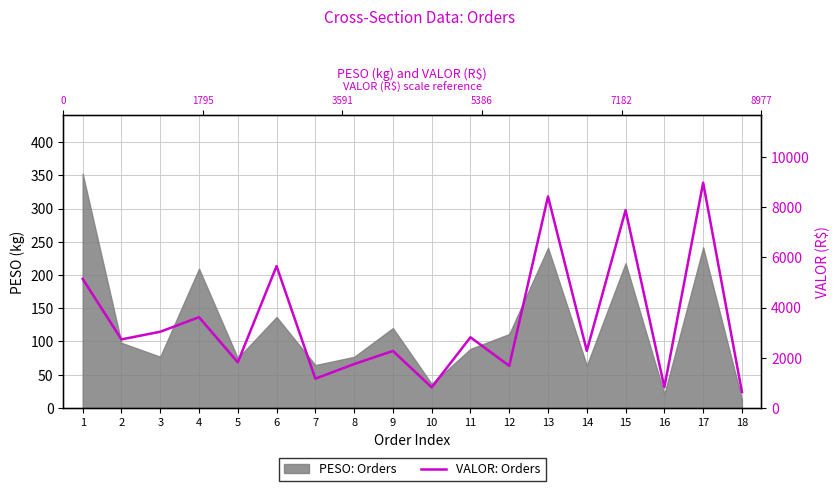

How many values are below 2729?

9